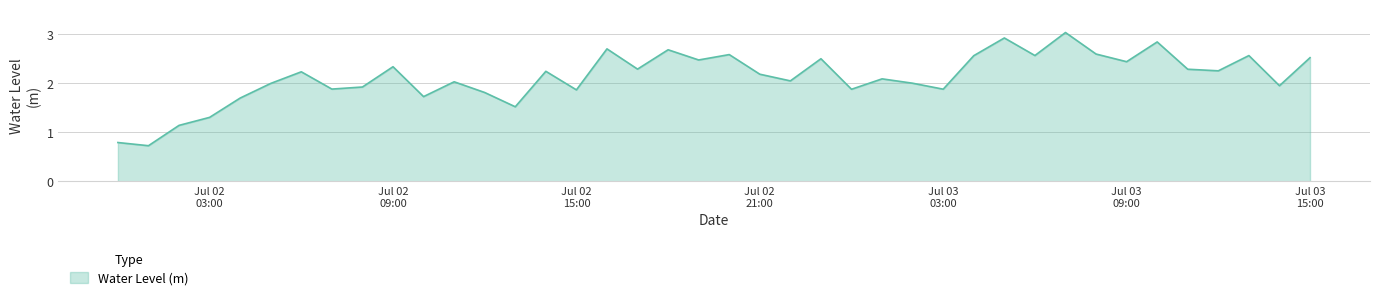

What is the maximum value shown in the chart?

3.0